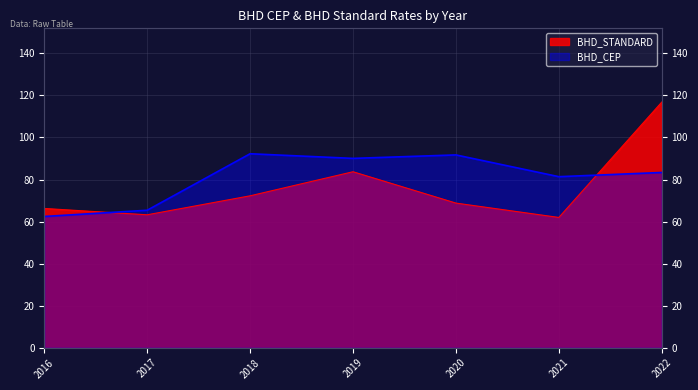

What is the minimum value shown in the chart?

62.0